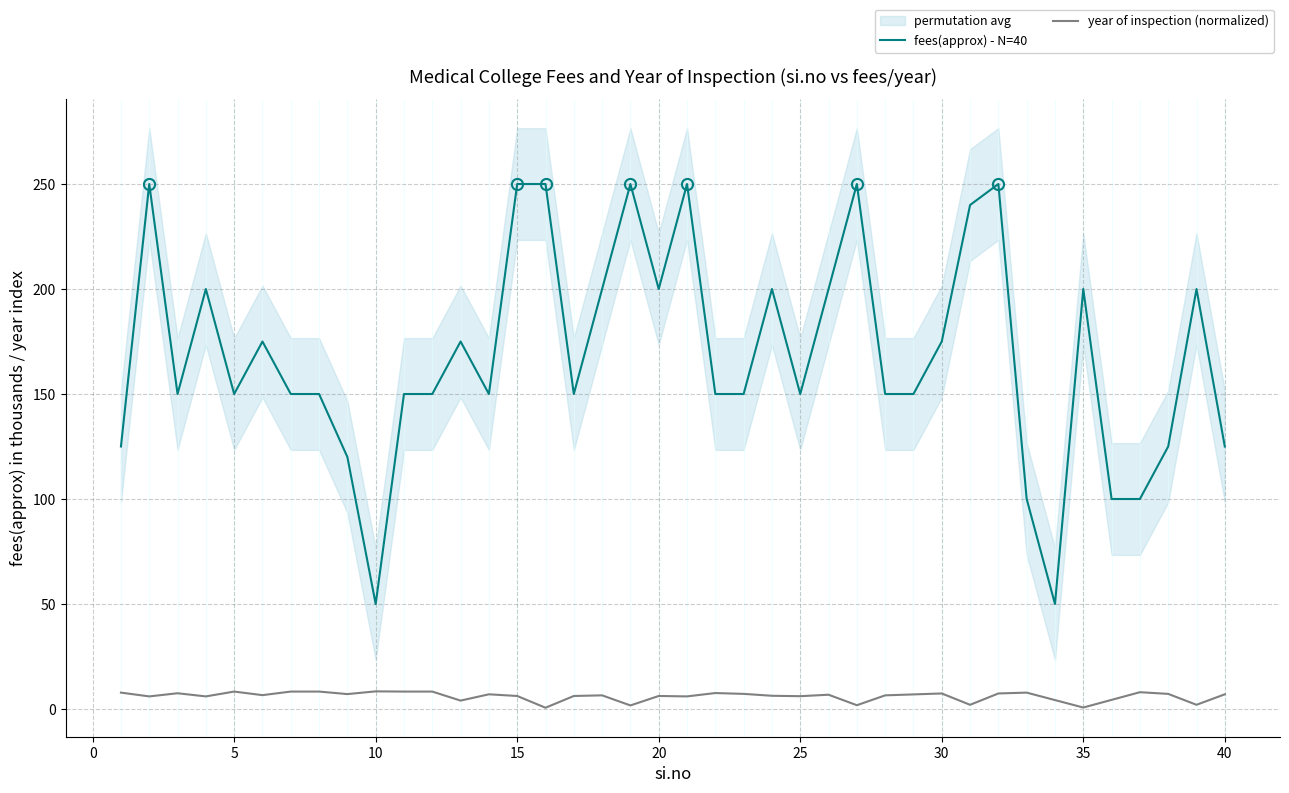

Between 4 and 21, which is larger?

21